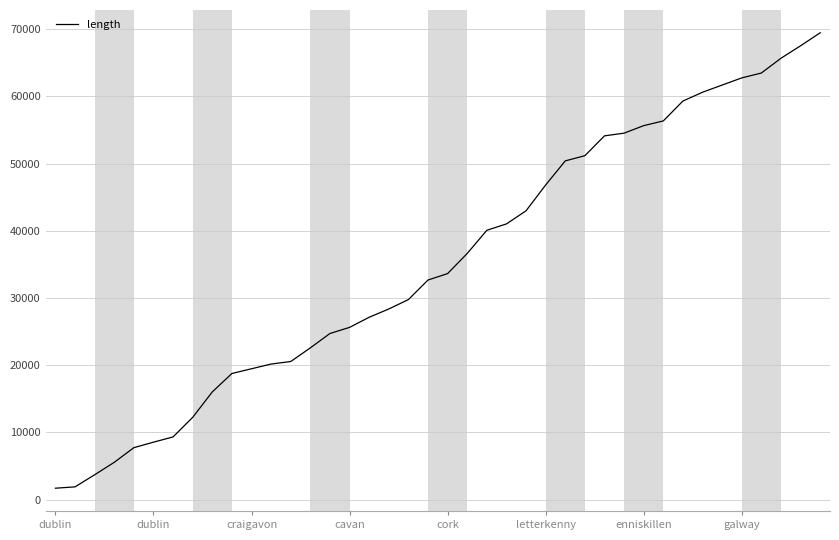

What is the minimum value shown in the chart?

1700.3